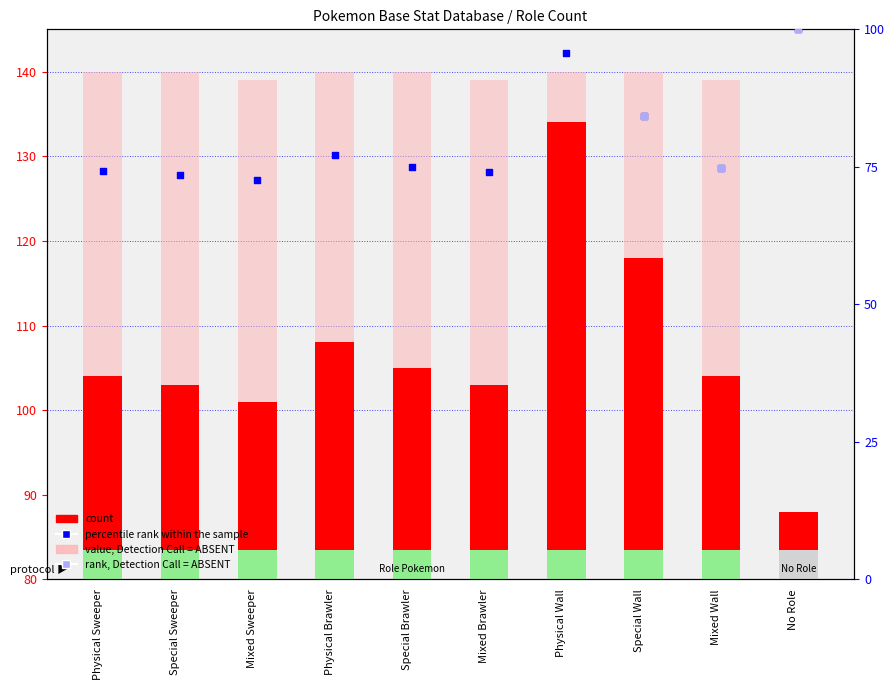

What is the total value across all series at Special Brawler?

245